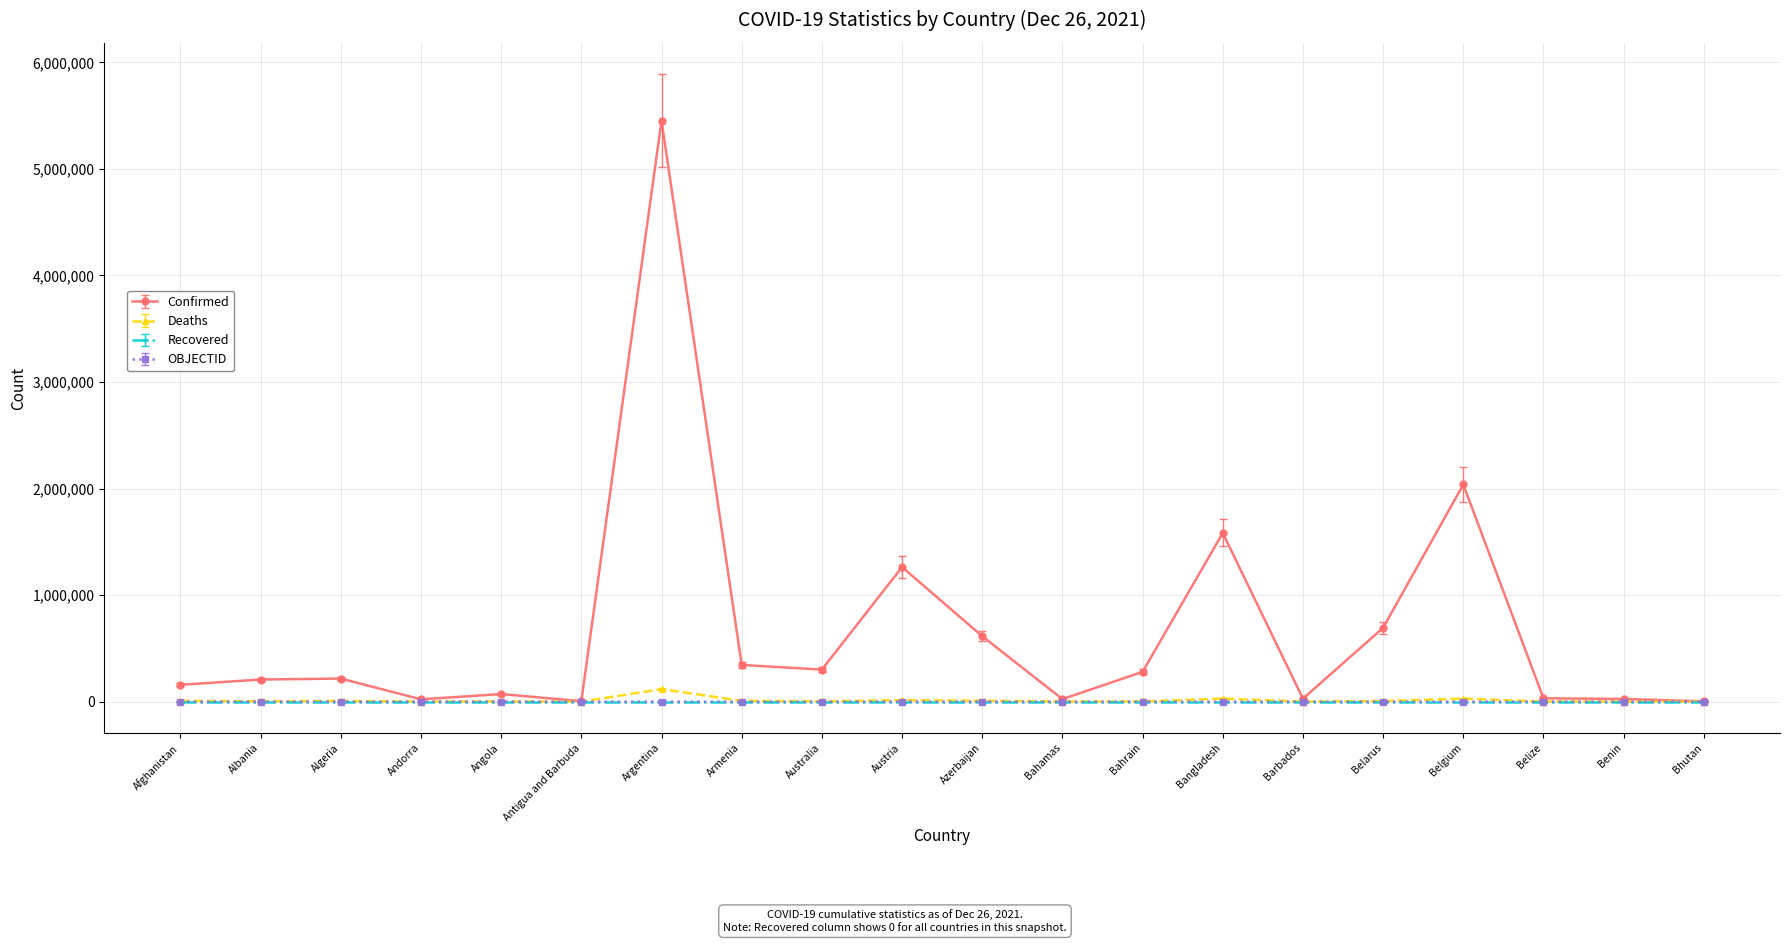

What is the label of the 17th point from the left?

Belgium